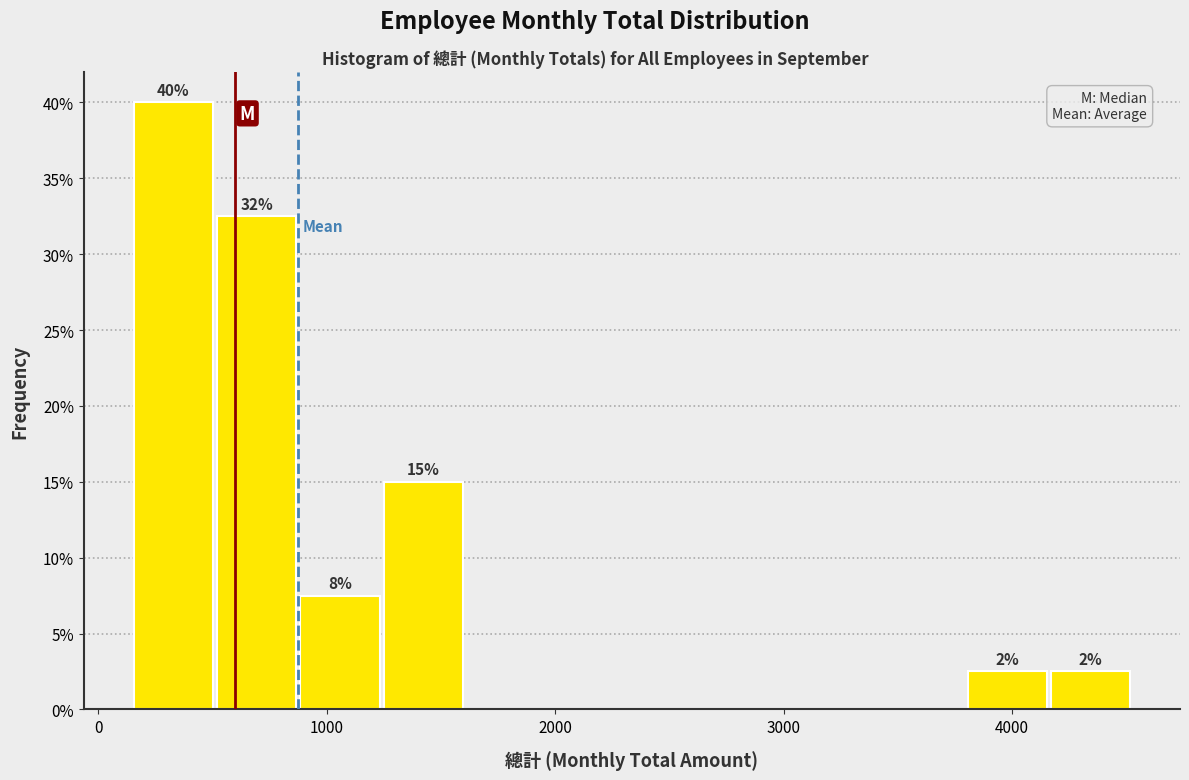

Around what value on the x-axis is the tallest bar? Give the approximate position of its centre, as read against the axis.

300